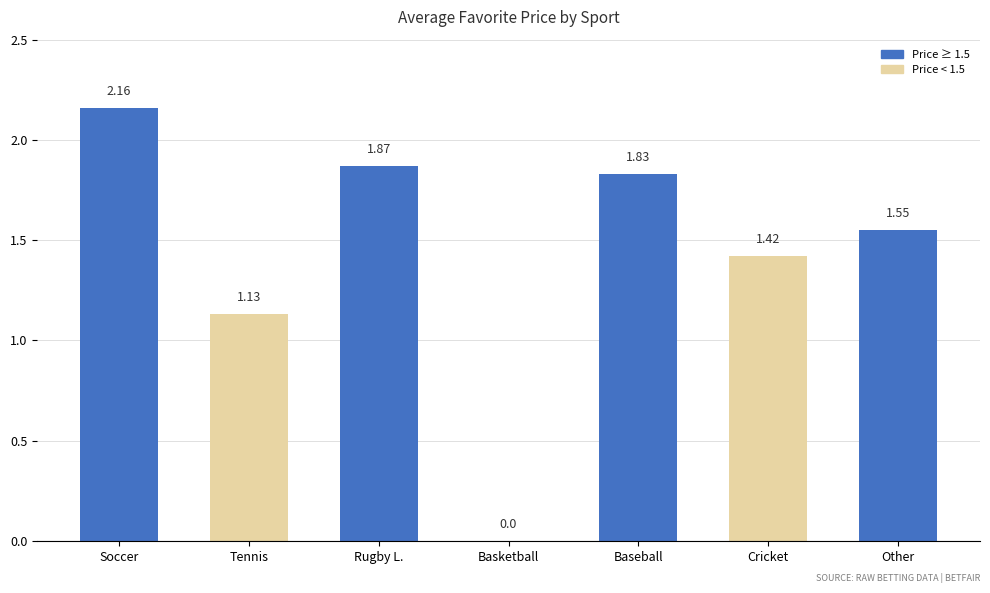

Which category has the highest value across all series?

Soccer